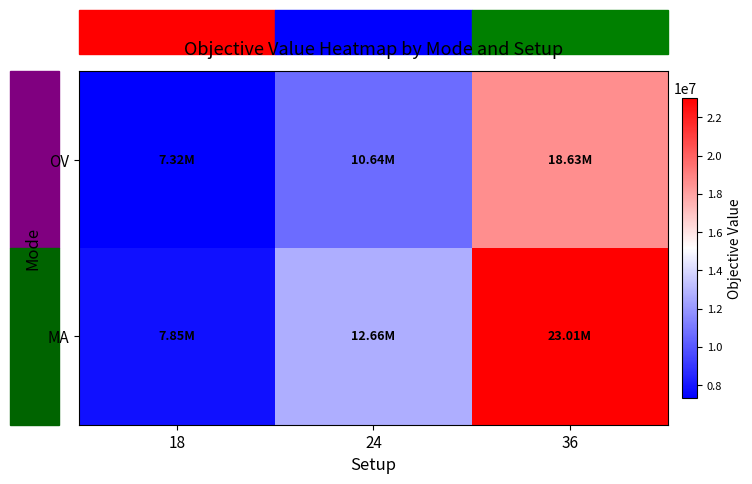

At which category is the sum across all series the highest?

36